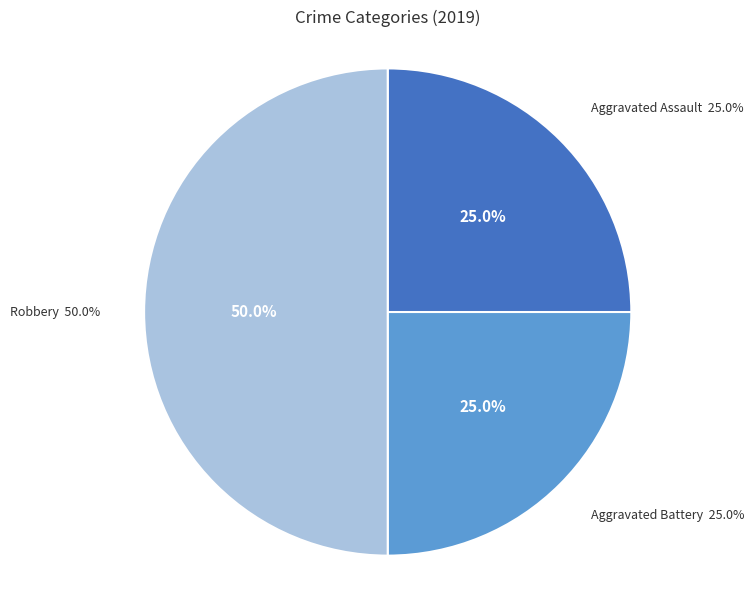

What is the largest slice in the pie chart?

Robbery